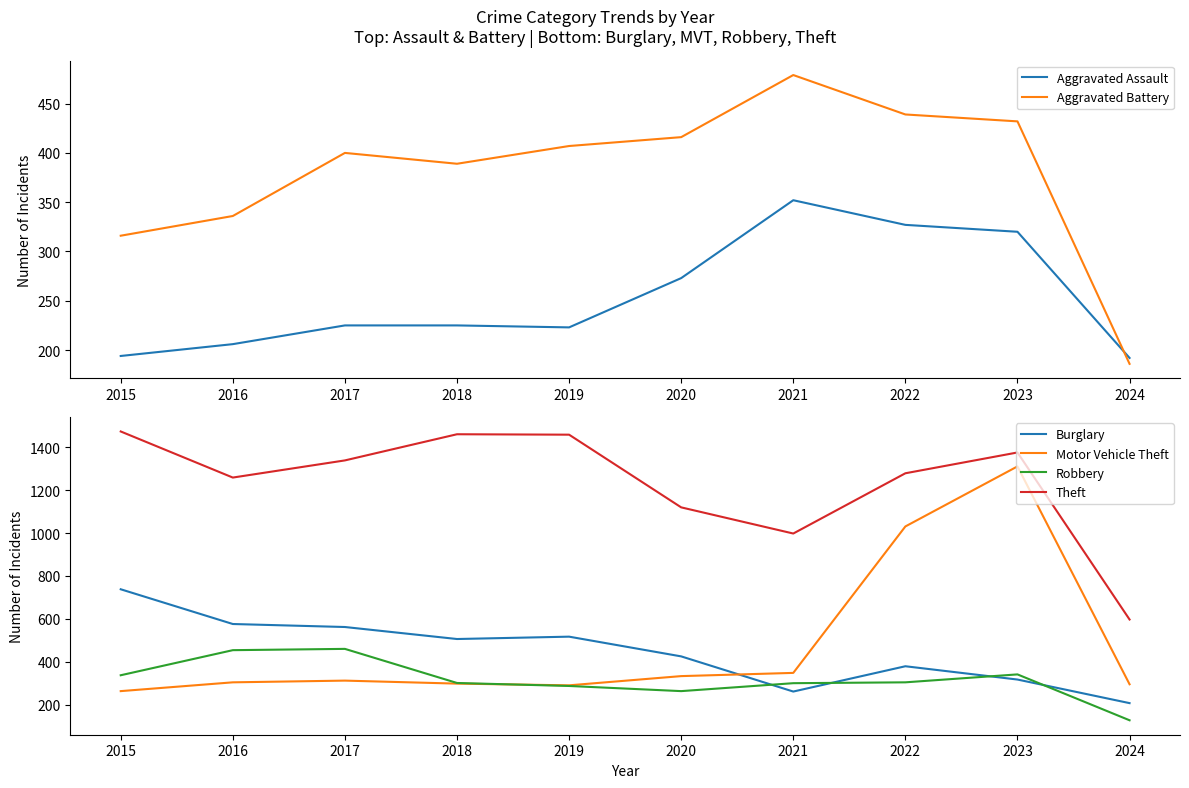

Which series has the largest total across all categories?

Theft